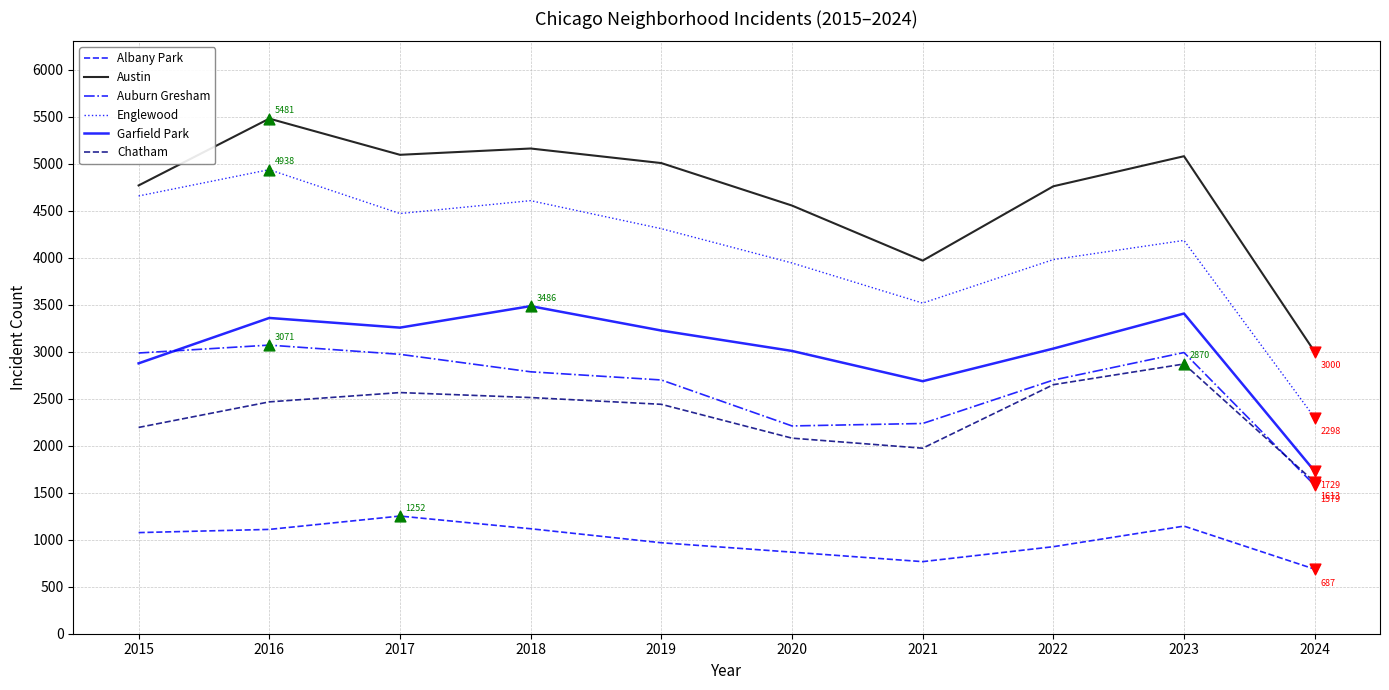

What is the total value across all series at 2021?

15153